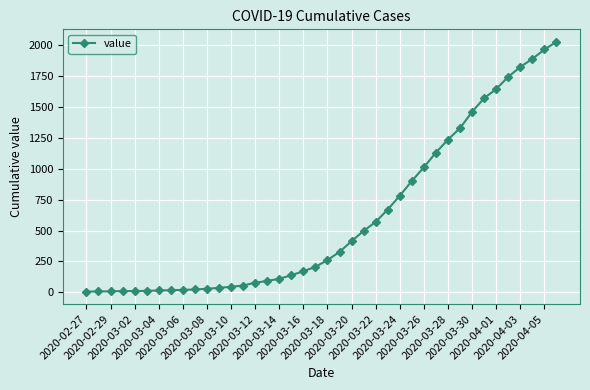

What is the difference between the second highest and second lowest values?

1958